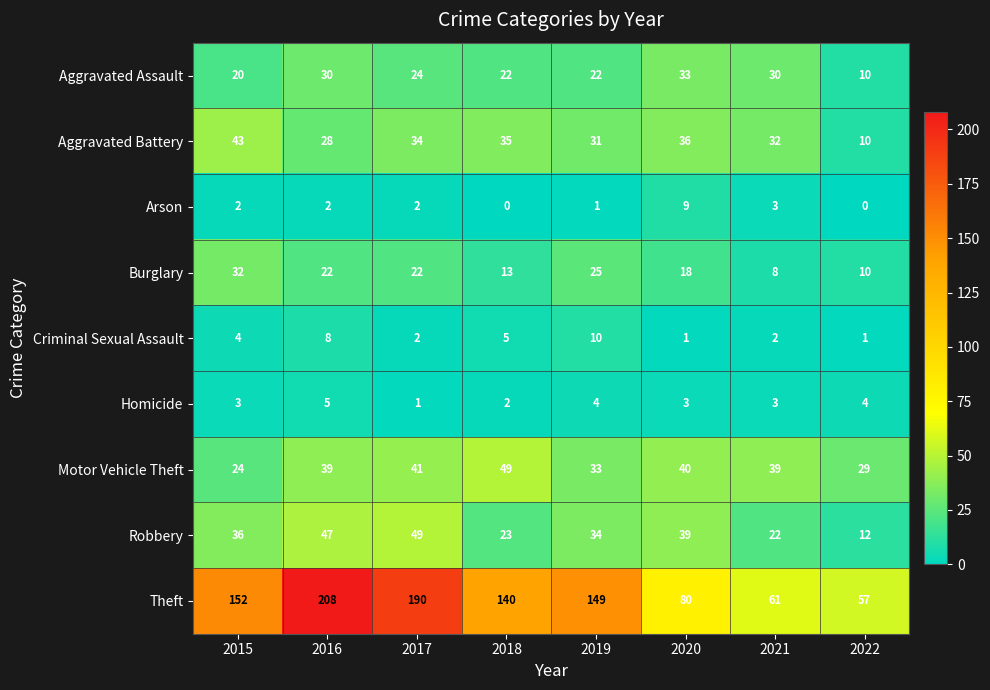

The Burglary series shows 7 at 2016. True or false?

False